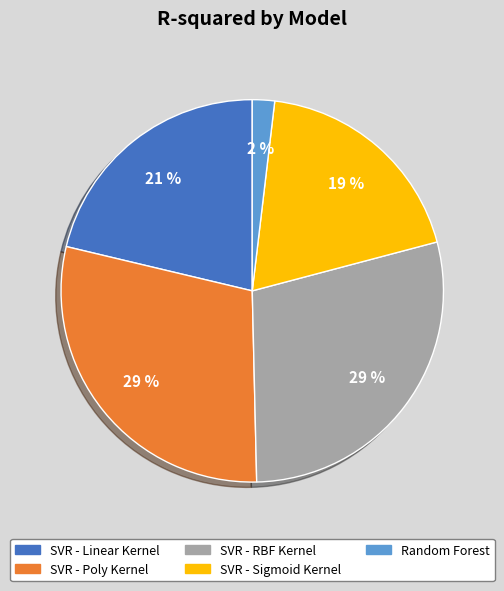

Do SVR - Poly Kernel and SVR - RBF Kernel together represent more than half of the pie?

Yes